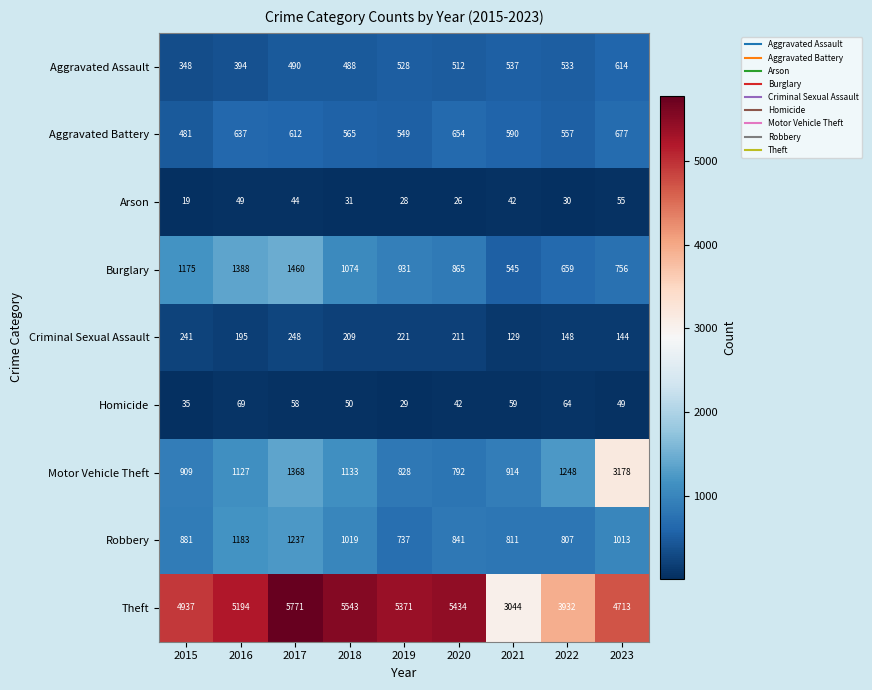

At how many categories does at least one series exceed 4291?

7